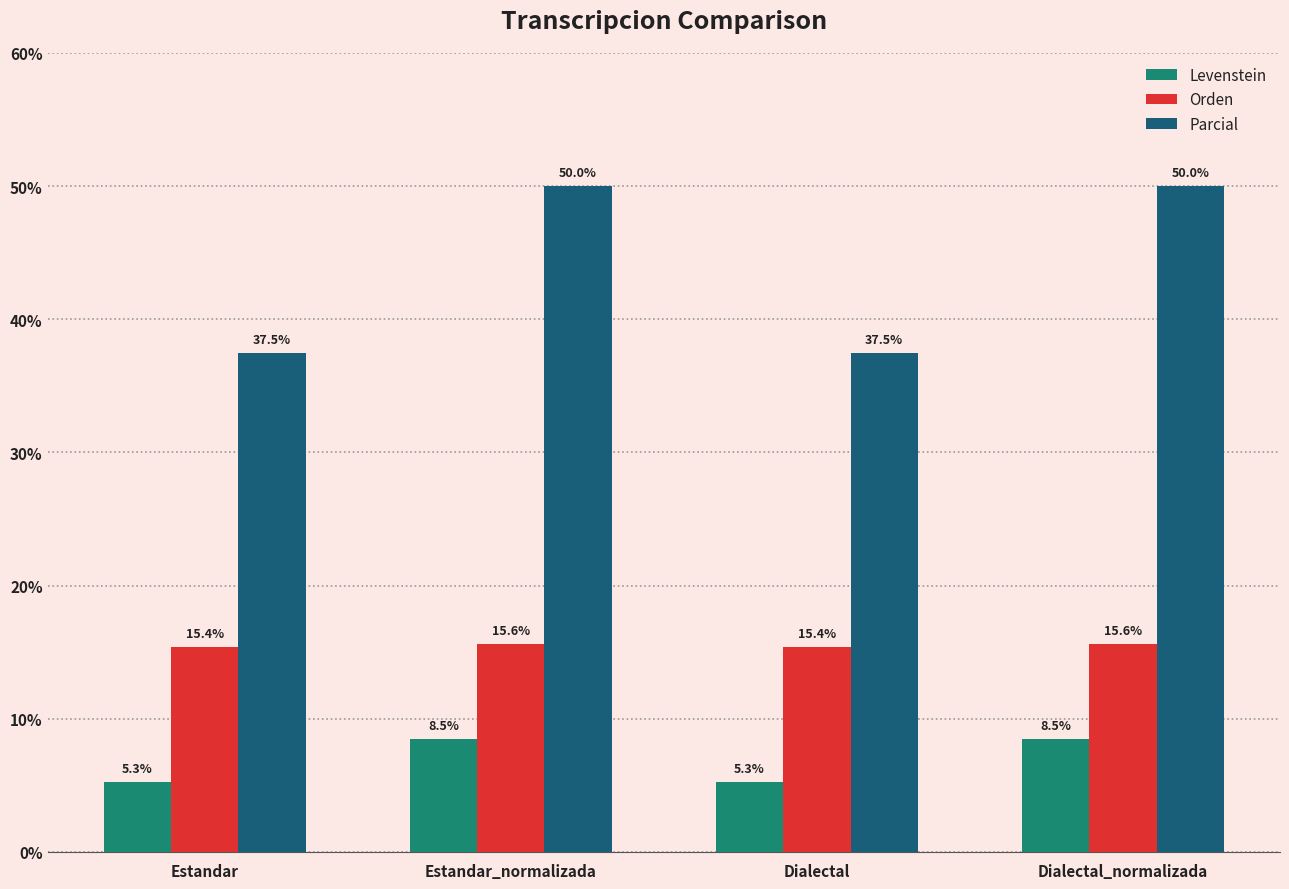

What is the maximum value for Orden?

15.6